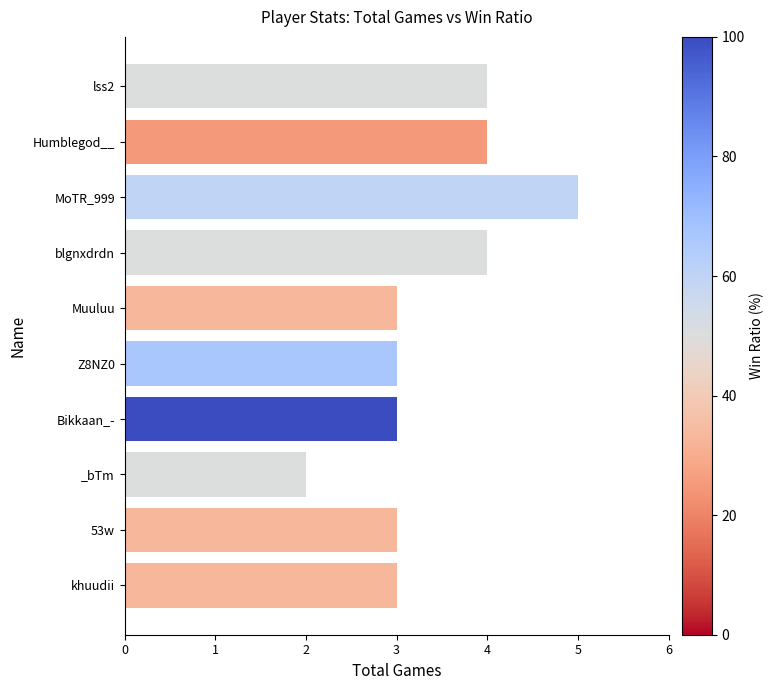

Does the chart contain any negative values?

No